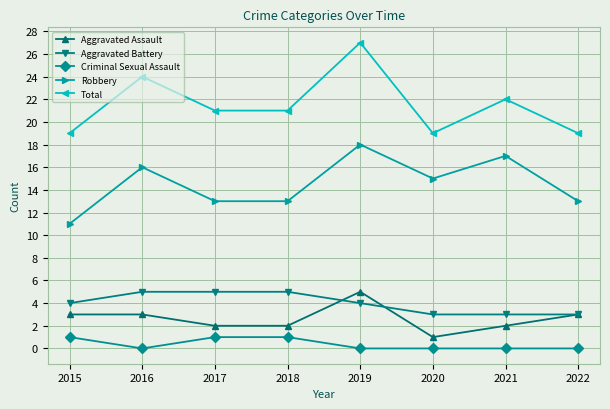

Which series has the largest total across all categories?

Total